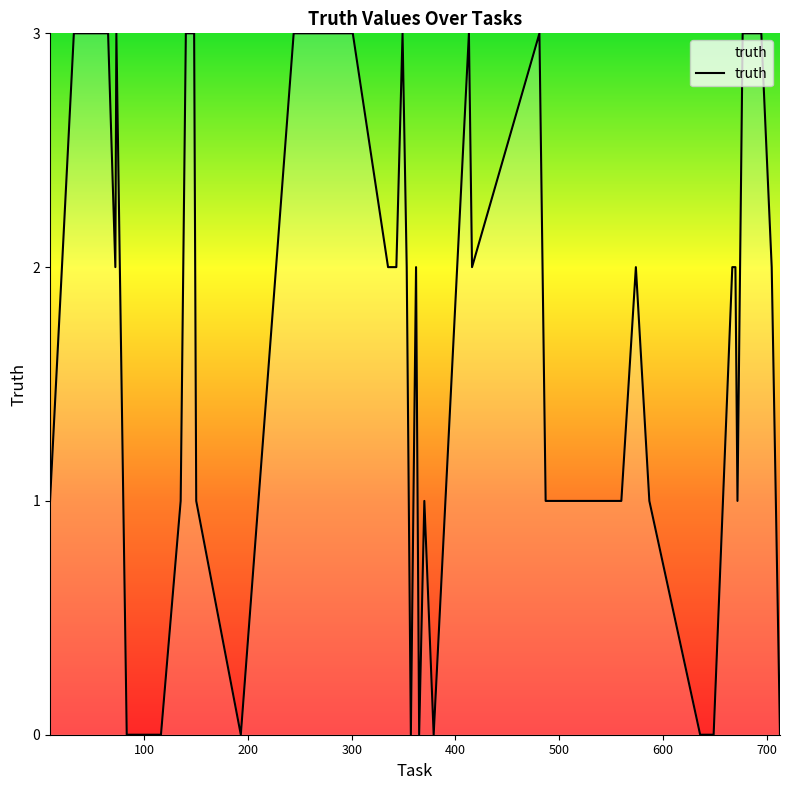

Does the chart display data point markers on the line(s)?

No